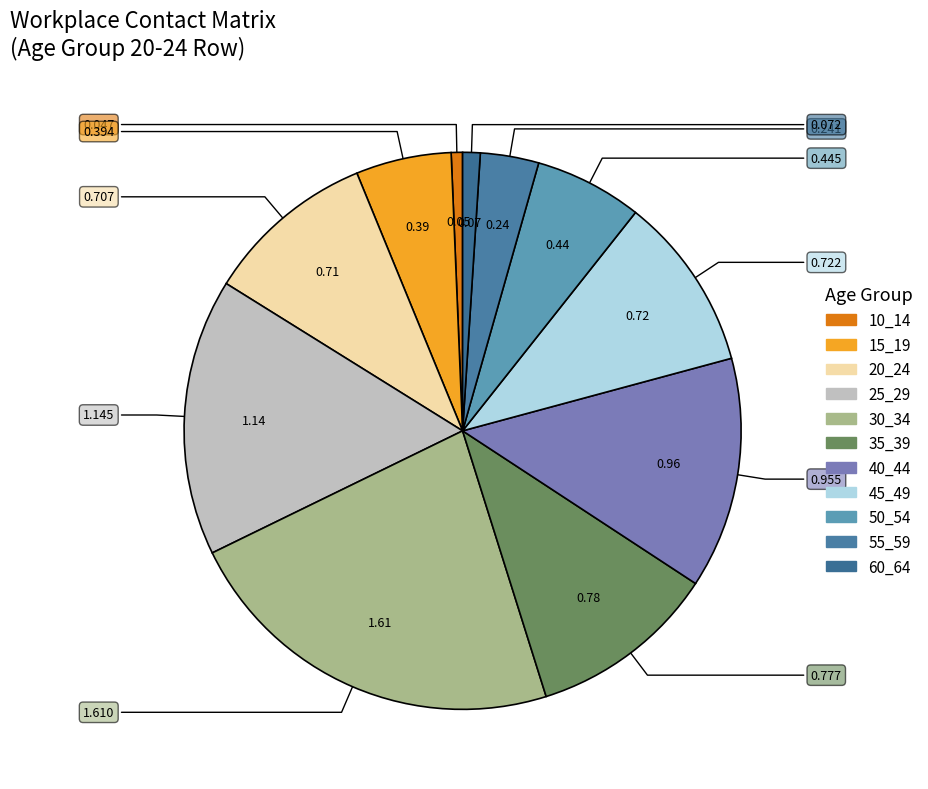

Is it true that 30_34 is 14% of the pie?

False